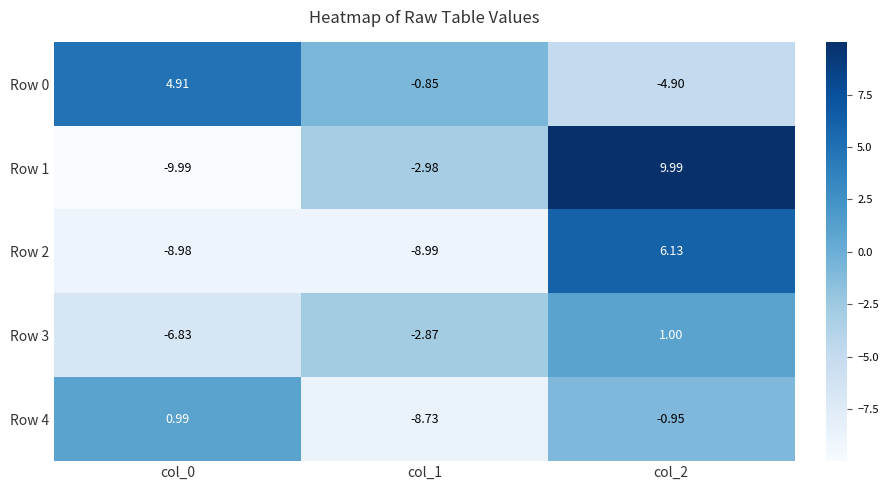

Is the value of Row 0 at col_2 greater than the value of Row 3 at col_1?

No